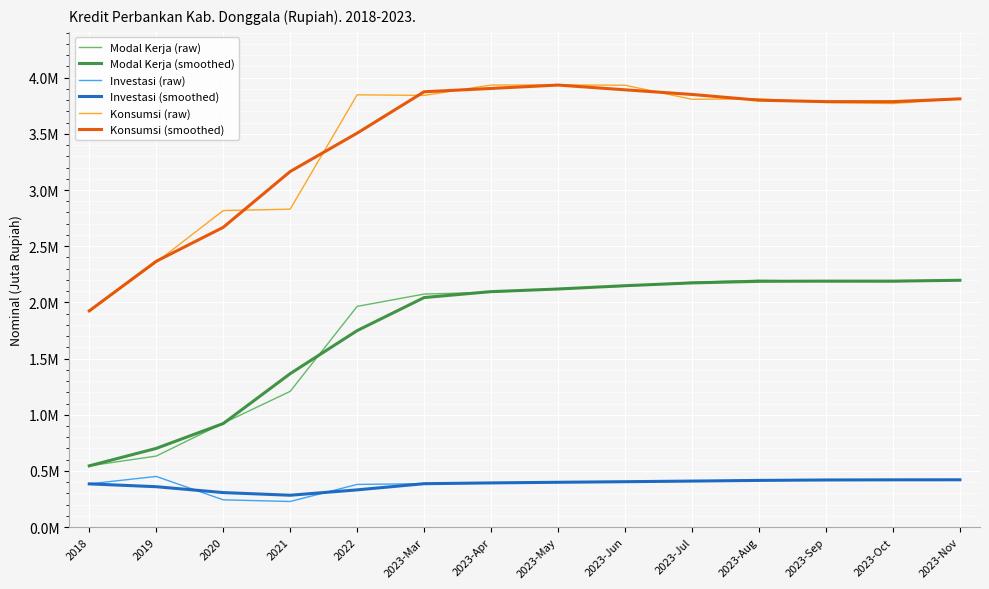

What is the difference between the maximum and second lowest values in the Konsumsi (smoothed) series?

1567963.7